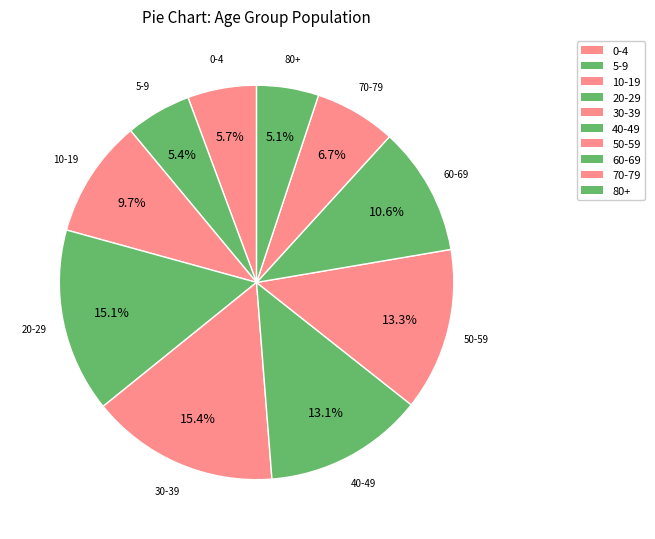

To the nearest percent, what is the average slice percentage?

10%